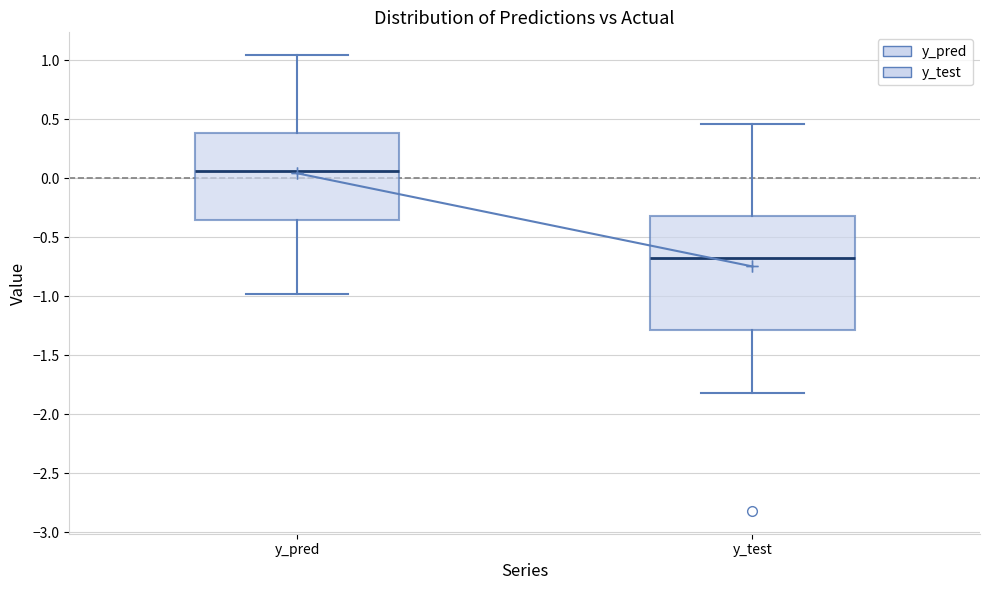

Where does the lower whisker of the box for y_pred end on the y-axis? The values are not printed on the chart, so give them approximately, as read against the axis.

-1.00